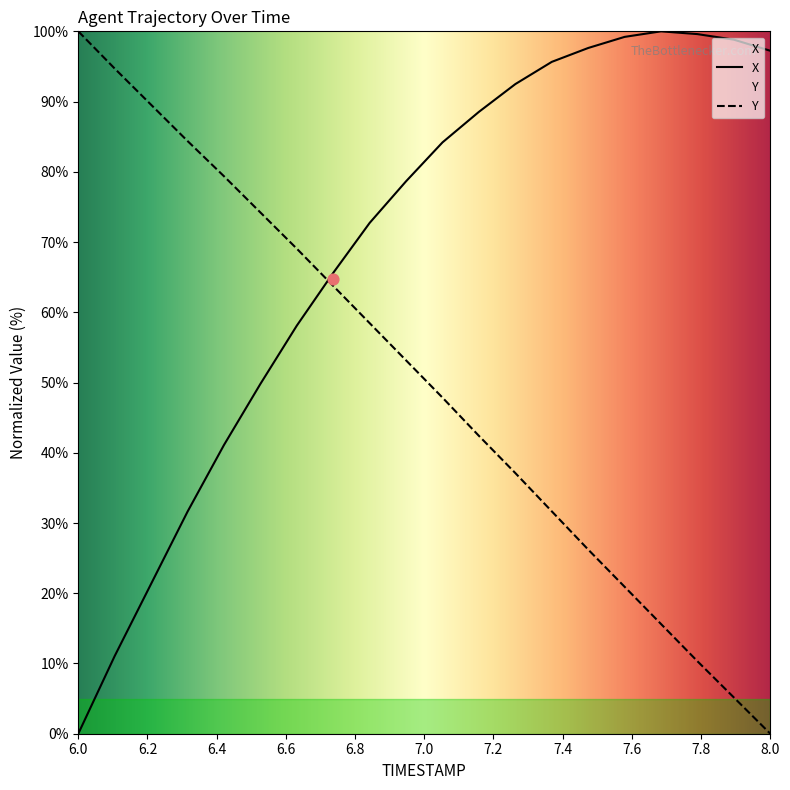

Which series has the widest spread of Y values?

X